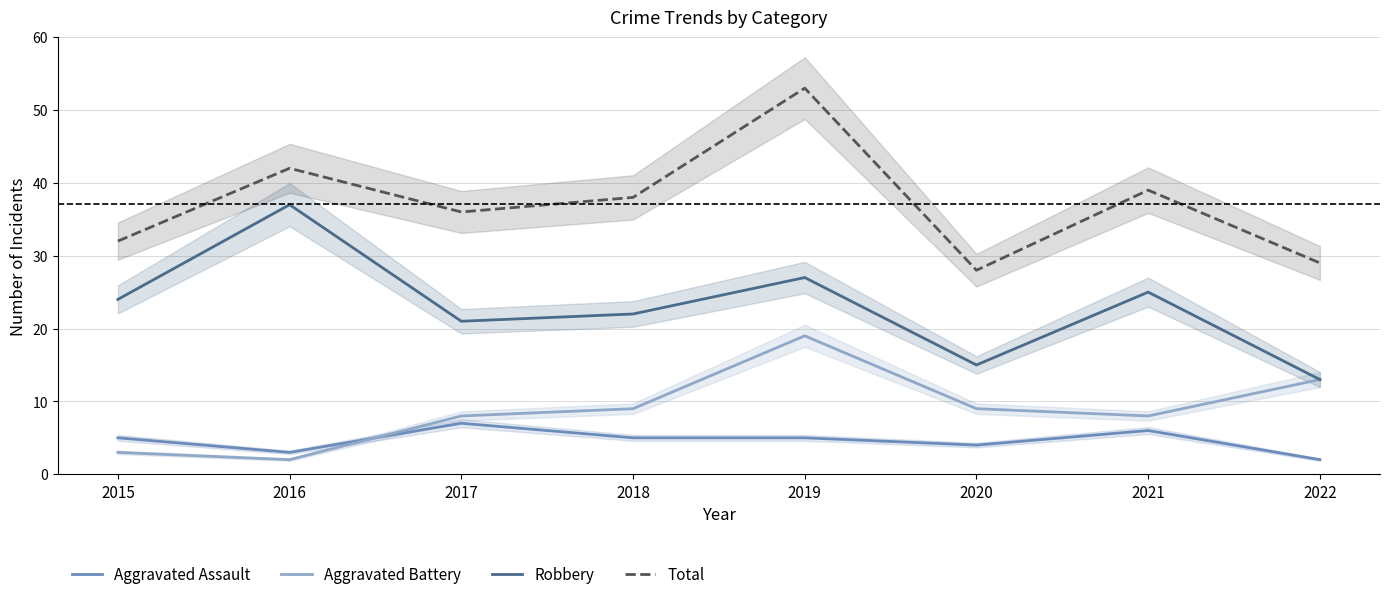

Count the Aggravated Assault values in the range 4 to 6.

5